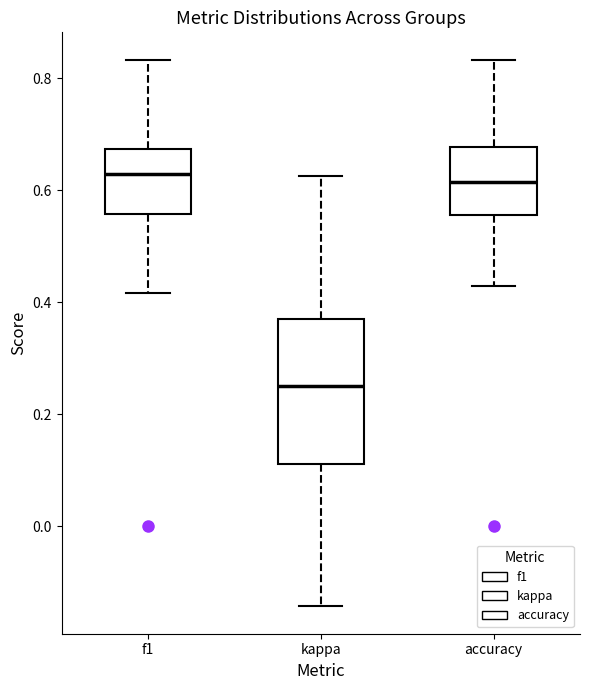

Reading left to right, transcribe this box plot: for each box, give where its median line is, the range the box spans, and where its two whiskers end, as read against the y-axis. The values are not printed on the chart, so give them approximately, as read against the axis.

f1: median 0.62, box 0.56 to 0.68, whiskers 0.42 to 0.84
kappa: median 0.26, box 0.12 to 0.38, whiskers -0.14 to 0.62
accuracy: median 0.62, box 0.56 to 0.68, whiskers 0.42 to 0.84